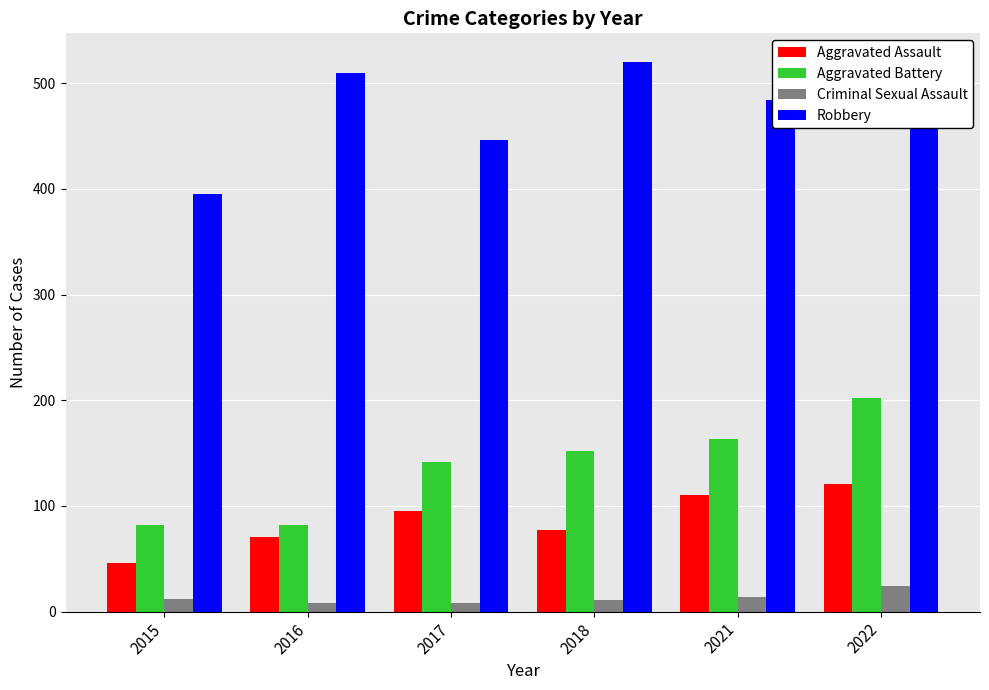

What is the average value of the Robbery series?

479